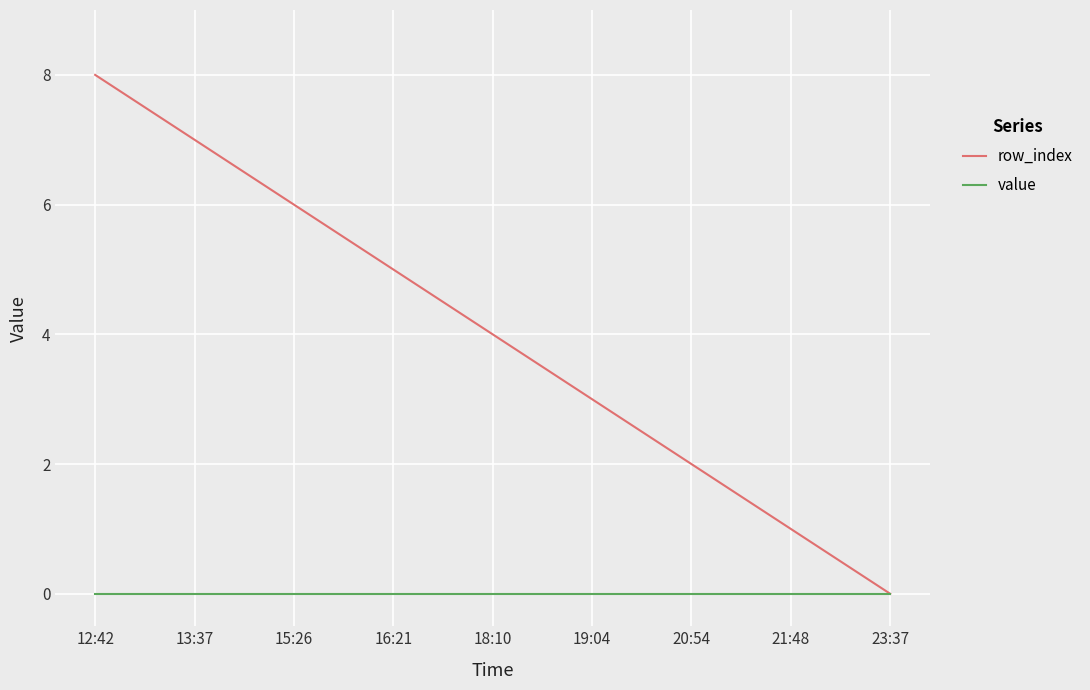

What position from the left is 16:21?

4